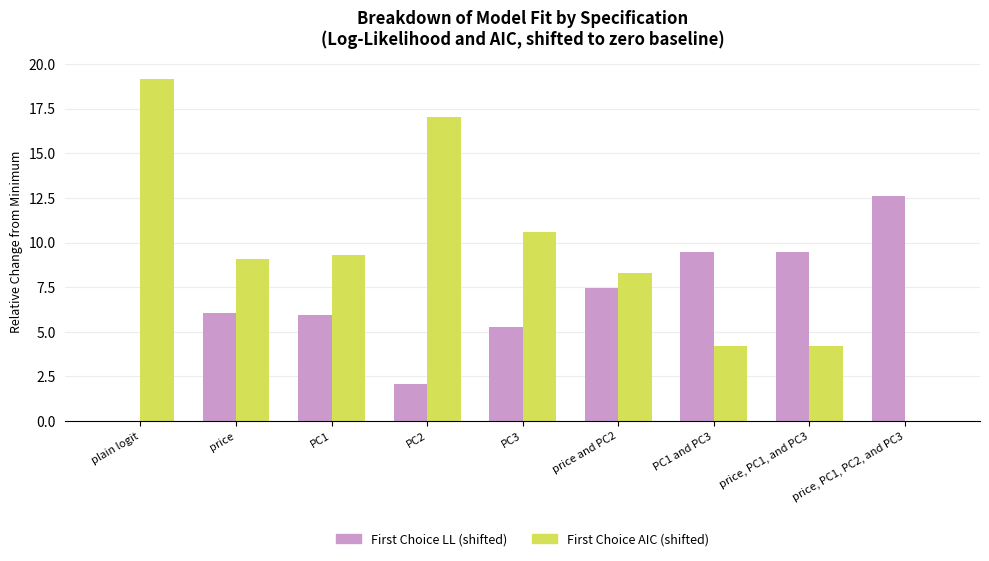

Which series has the largest total across all categories?

First Choice AIC (shifted)